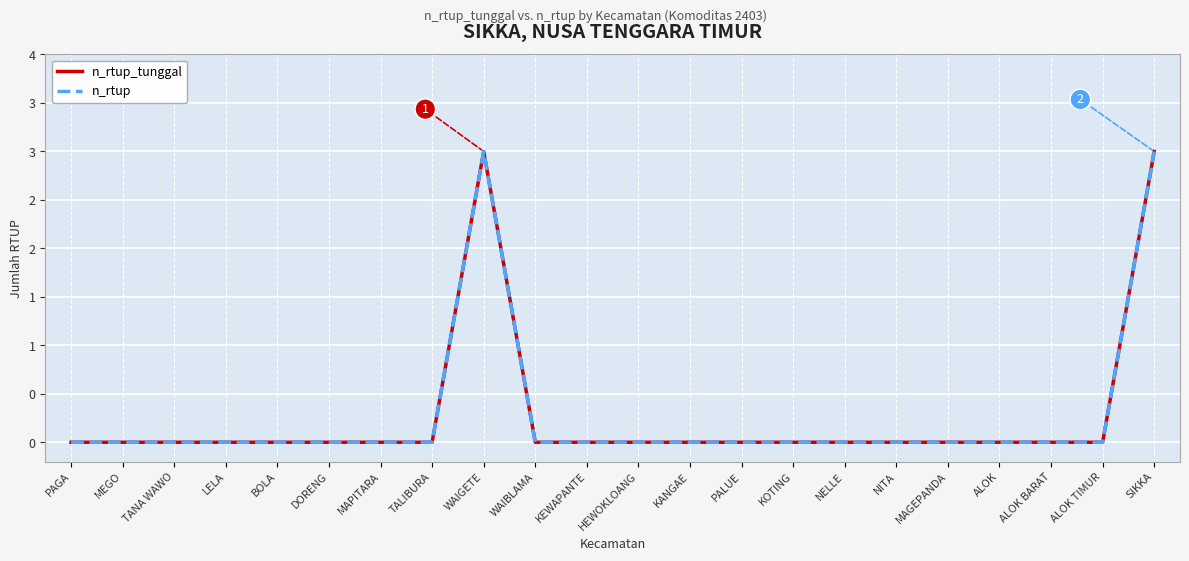

Reading right to left, transcribe all the data shown in this chart.

n_rtup_tunggal: SIKKA=3	ALOK TIMUR=0	ALOK BARAT=0	ALOK=0	MAGEPANDA=0	NITA=0	NELLE=0	KOTING=0	PALUE=0	KANGAE=0	HEWOKLOANG=0	KEWAPANTE=0	WAIBLAMA=0	WAIGETE=3	TALIBURA=0	MAPITARA=0	DORENG=0	BOLA=0	LELA=0	TANA WAWO=0	MEGO=0	PAGA=0
n_rtup: SIKKA=3	ALOK TIMUR=0	ALOK BARAT=0	ALOK=0	MAGEPANDA=0	NITA=0	NELLE=0	KOTING=0	PALUE=0	KANGAE=0	HEWOKLOANG=0	KEWAPANTE=0	WAIBLAMA=0	WAIGETE=3	TALIBURA=0	MAPITARA=0	DORENG=0	BOLA=0	LELA=0	TANA WAWO=0	MEGO=0	PAGA=0